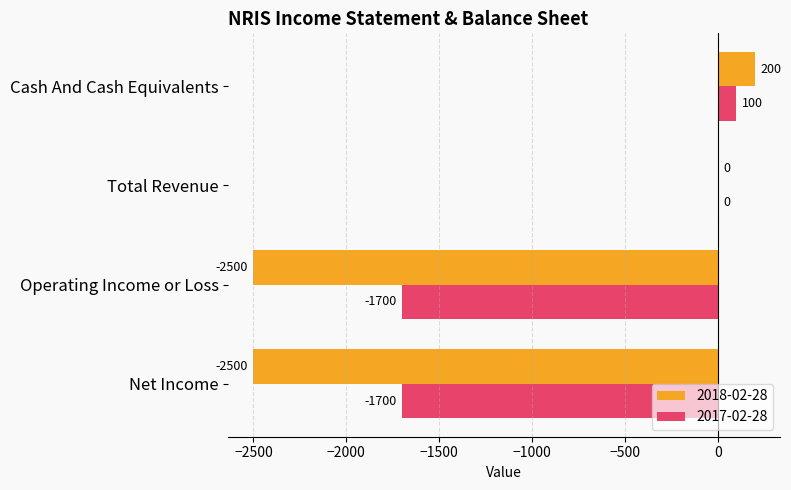

What is the sum of all 2017-02-28 values?

-3300